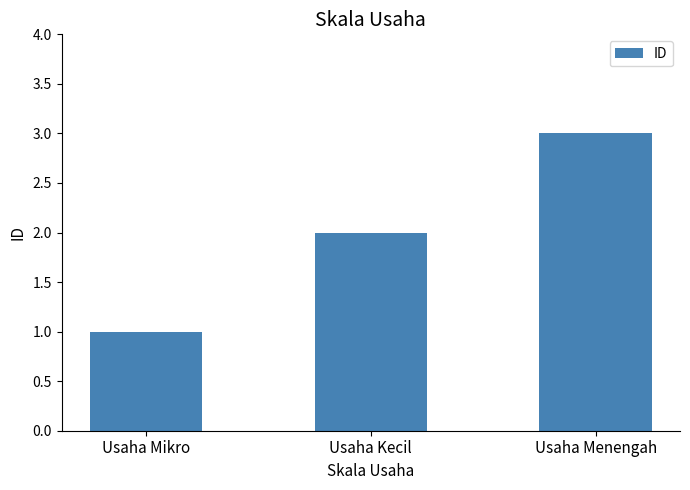

At which category does the chart reach its peak across all series?

Usaha Menengah